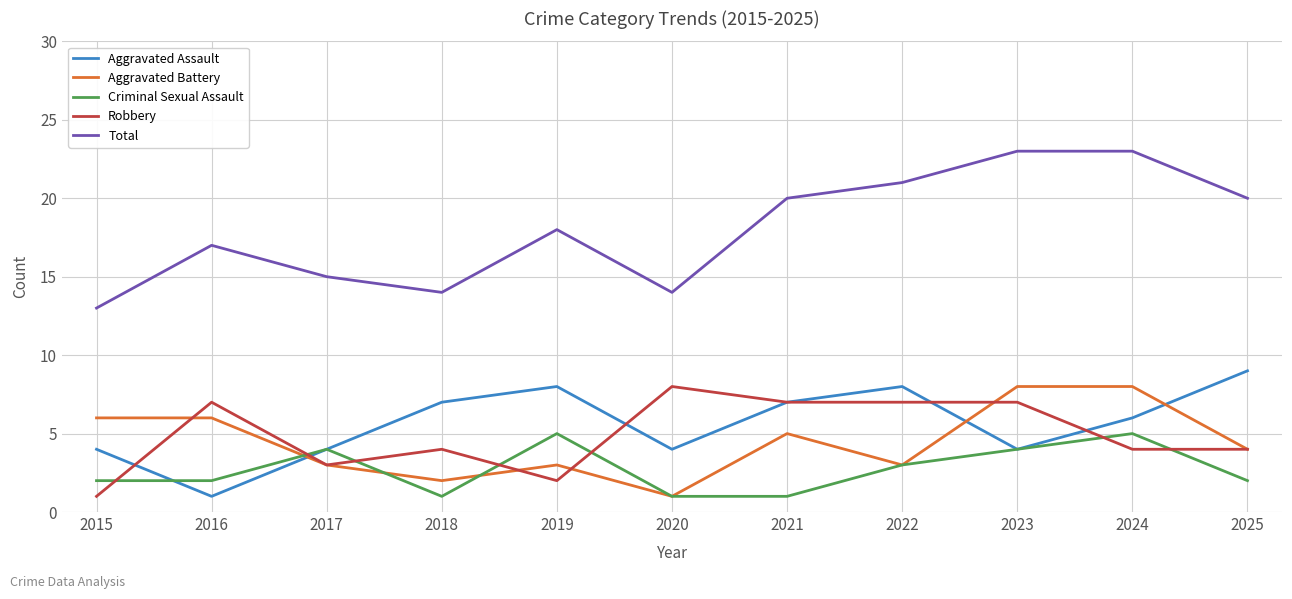

Which series has the largest total across all categories?

Total